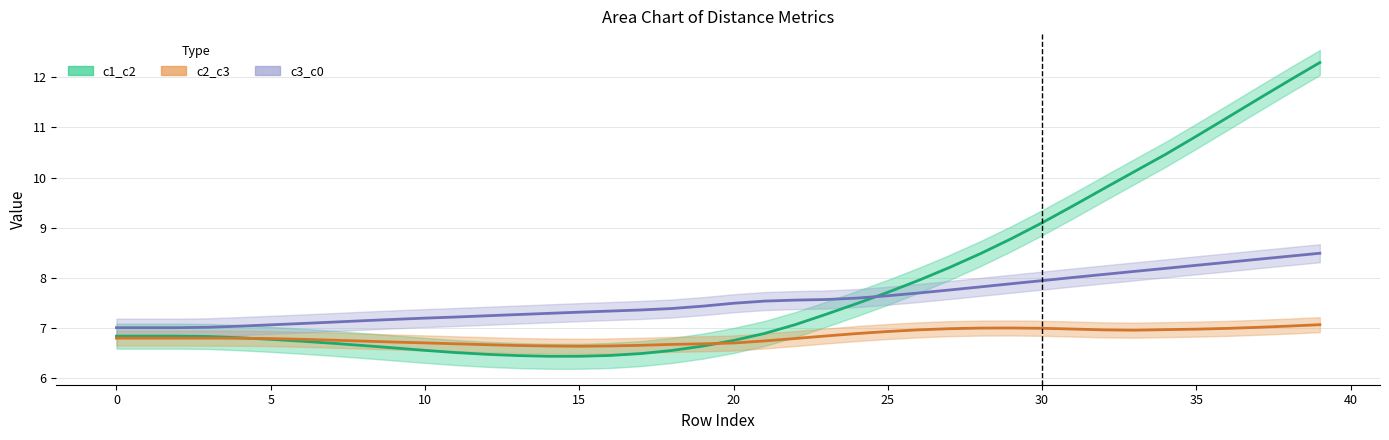

How many lines are shown in the chart?

3